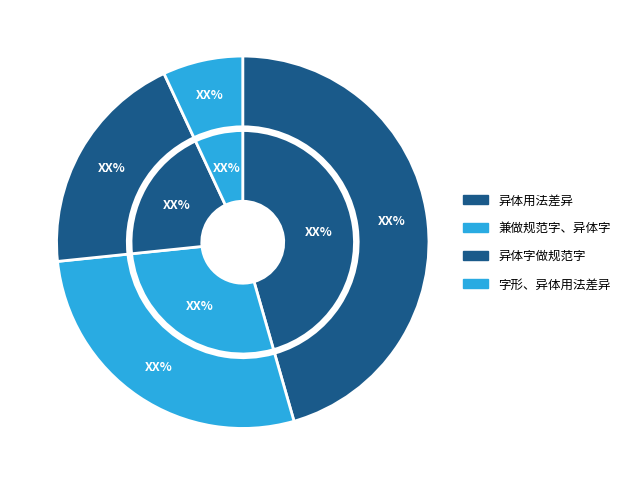

Does any single category account for the majority?

No